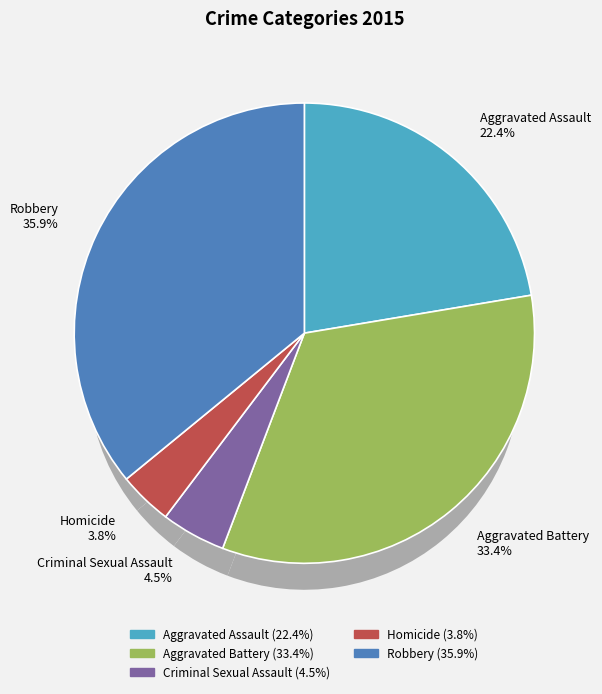

Does Criminal Sexual Assault account for over 50% of the chart?

No